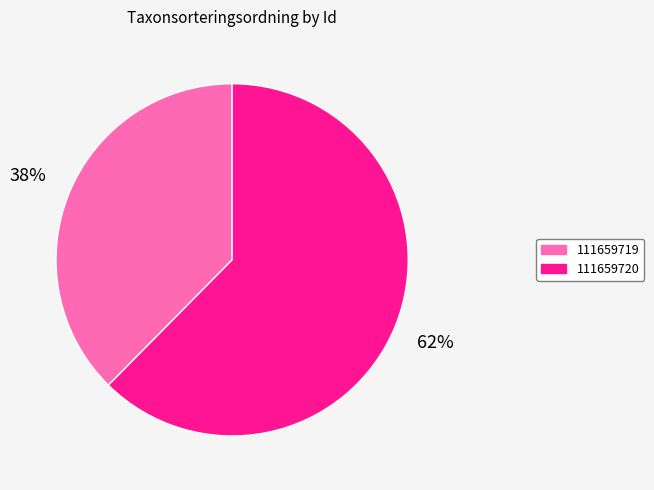

What percentage is the 111659719 slice, to the nearest percent?

38%